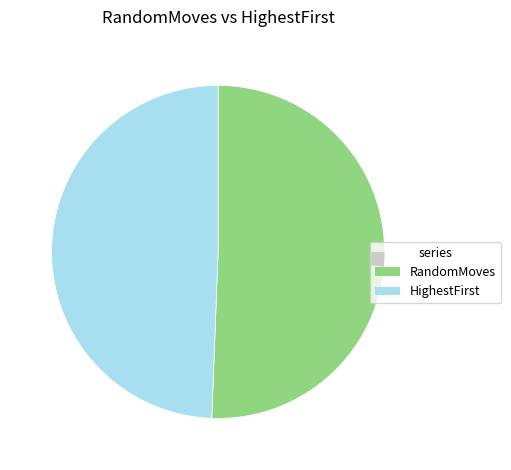

How many slices are in this pie chart?

3